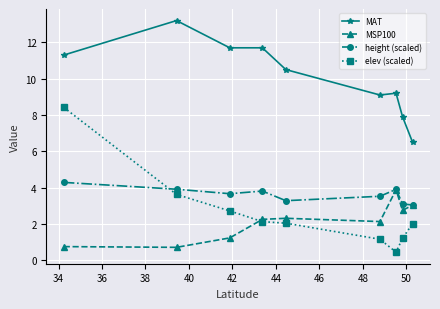

True or false: height (scaled) and MAT intersect in this chart.

False